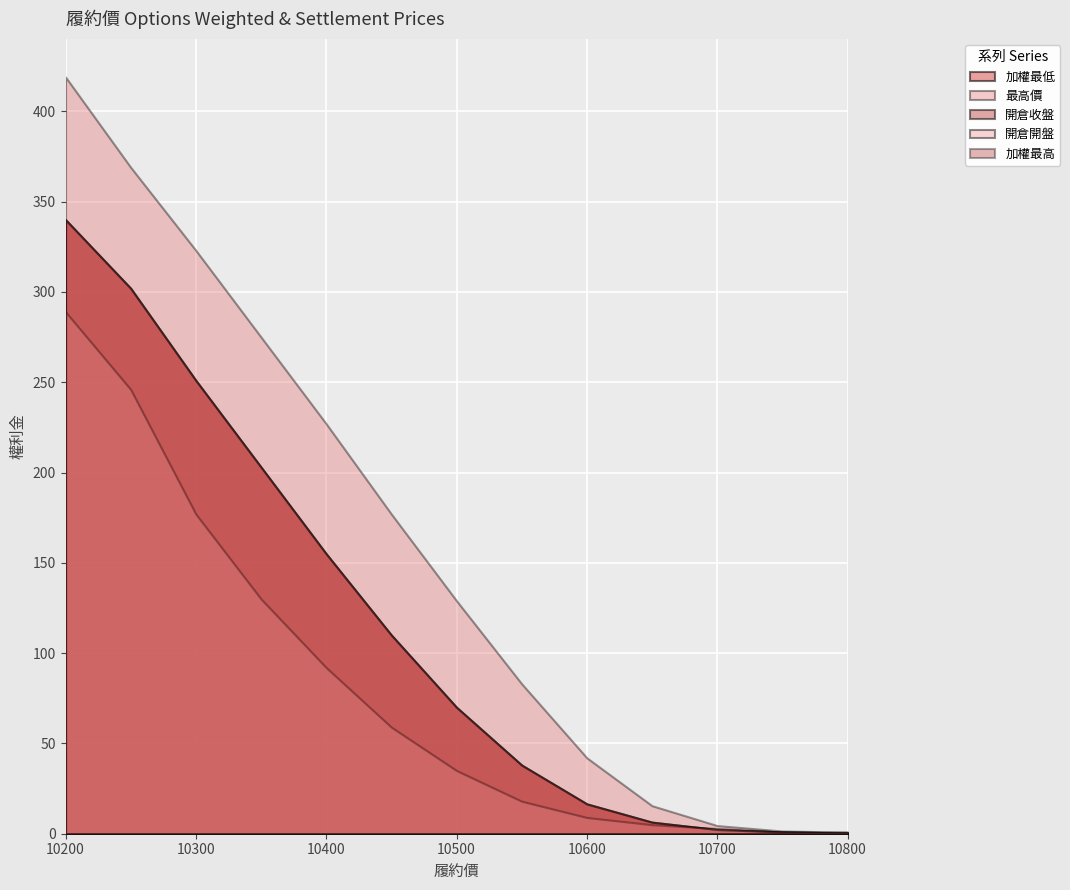

Reading left to right, transcribe all the data shown in this chart.

加權最低: 10200=340.0	10250=302.0	10300=251.0	10350=203.0	10400=155.0	10450=110.0	10500=70.0	10550=38.0	10600=16.5	10650=6.4	10700=2.3	10750=1.0	10800=0.4
加權最高: 10200=340.0	10250=302.0	10300=251.0	10350=203.0	10400=155.0	10450=110.0	10500=70.0	10550=38.0	10600=16.5	10650=6.4	10700=2.3	10750=1.0	10800=0.4
最高價: 10200=419.0	10250=369.0	10300=323.0	10350=275.0	10400=227.0	10450=177.0	10500=129.0	10550=83.0	10600=42.0	10650=15.5	10700=4.5	10750=1.5	10800=0.9
開倉收盤: 10200=340.0	10250=302.0	10300=251.0	10350=203.0	10400=155.0	10450=110.0	10500=70.0	10550=38.0	10600=16.5	10650=6.4	10700=2.3	10750=1.0	10800=0.4
開倉開盤: 10200=289.0	10250=246.0	10300=177.0	10350=130.0	10400=92.0	10450=59.0	10500=35.0	10550=18.0	10600=9.0	10650=5.0	10700=2.9	10750=0.9	10800=0.8